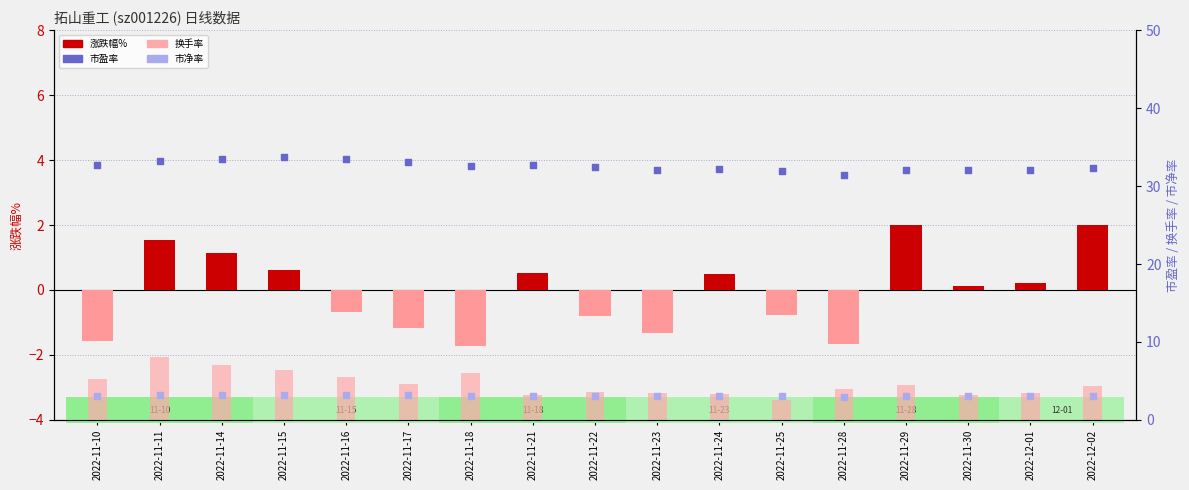

Which series contains the highest Y value?

市盈率